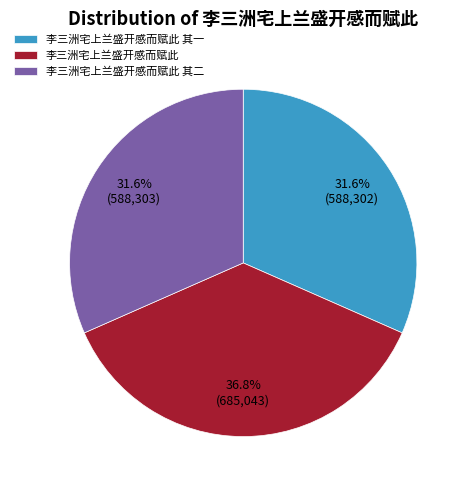

What percentage is NOT represented by 李三洲宅上兰盛开感而赋此?

63.2%